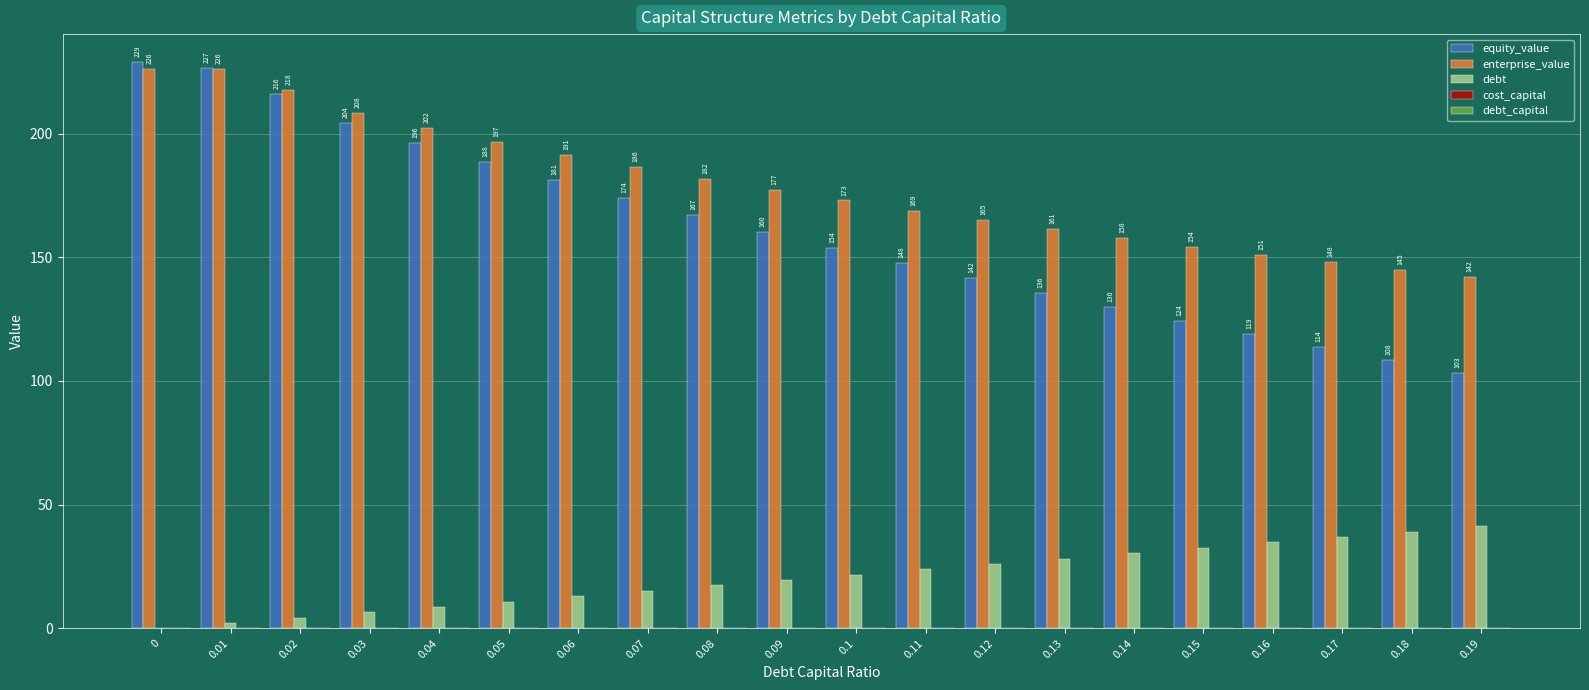

Which series has the largest total across all categories?

enterprise_value